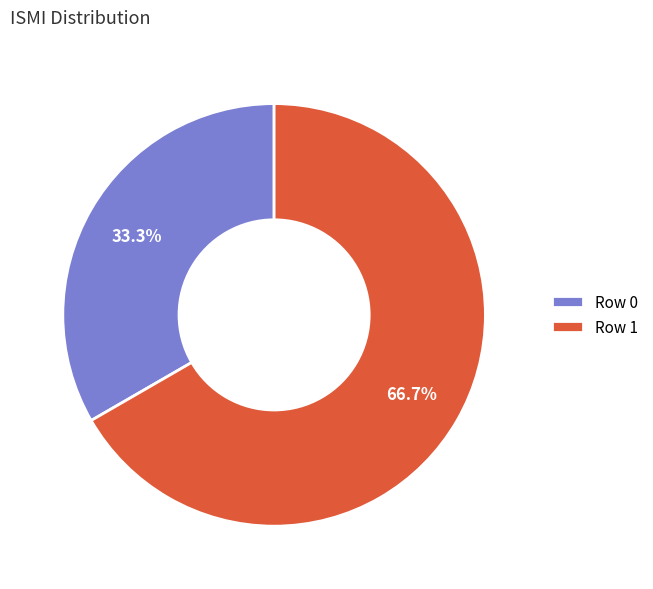

What is the ratio of the value at Row 0 to the value at Row 1?

0.5